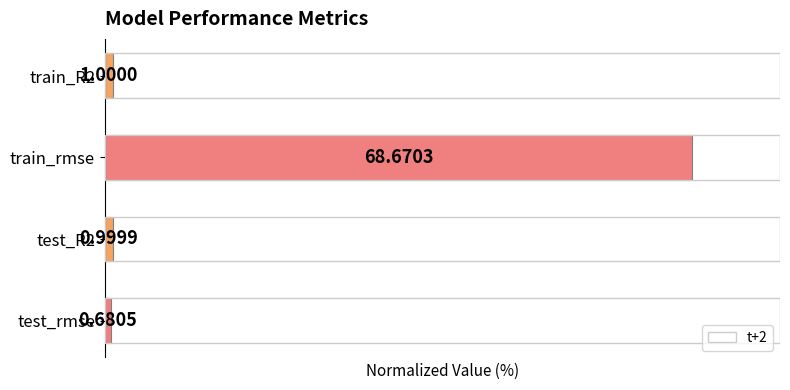

Rank the categories by value from lowest to highest.

test_rmse, test_R2, train_R2, train_rmse